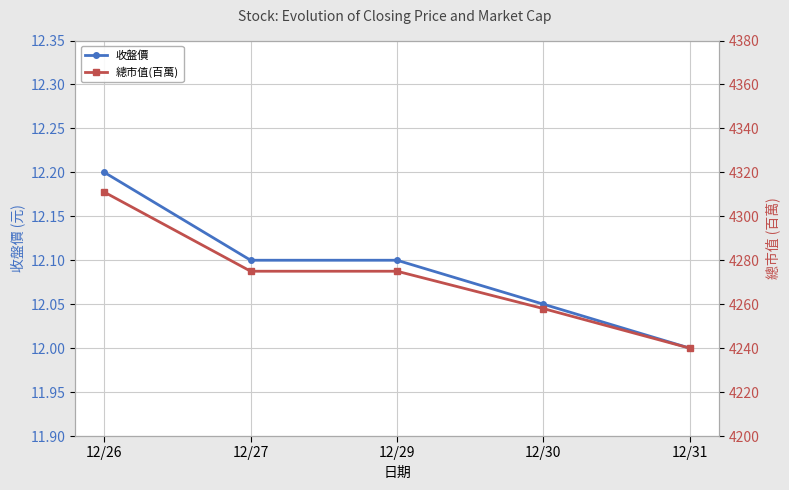

Between 12/27 and 12/30, which series saw the biggest shift?

總市值(百萬)